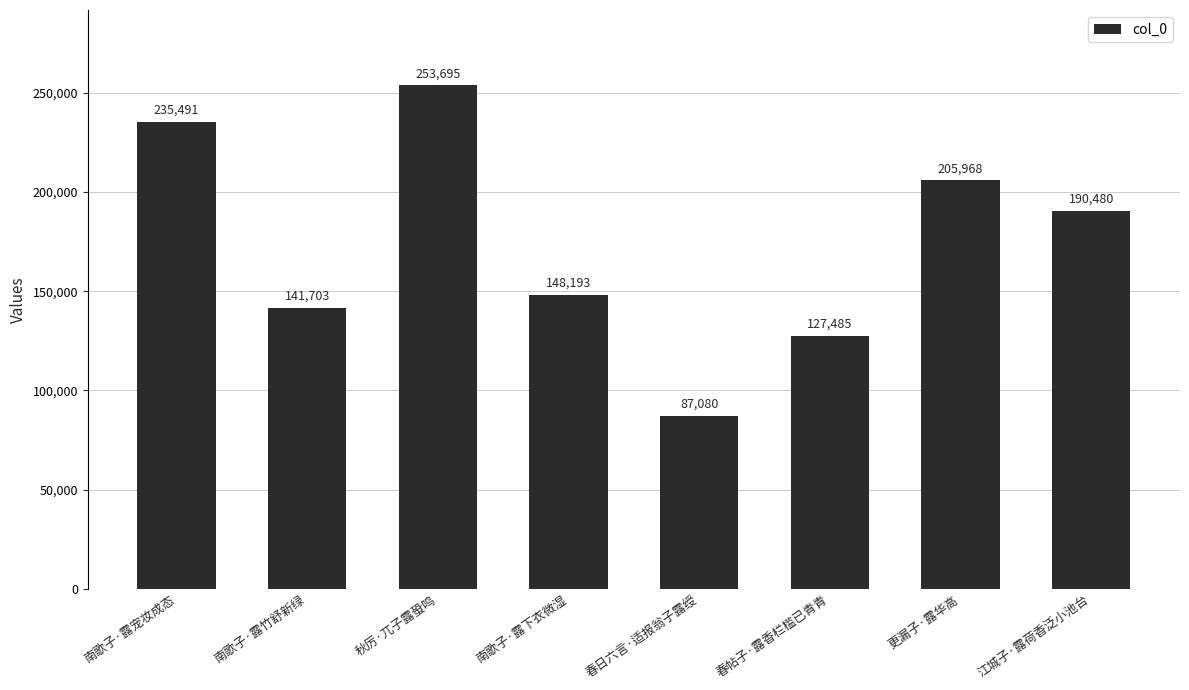

What is the change in value from 南歌子·露下衣微湿 to 春日六言·适报翁子露绶?

-61113